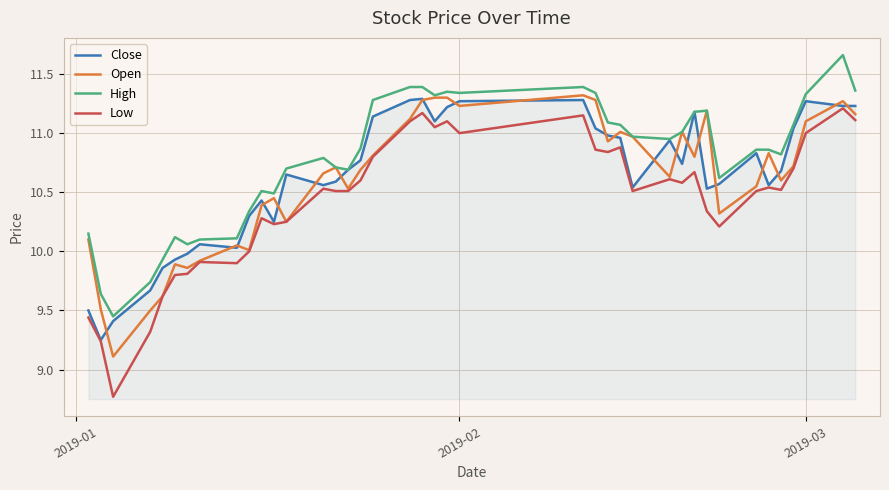

True or false: Low and High intersect in this chart.

False